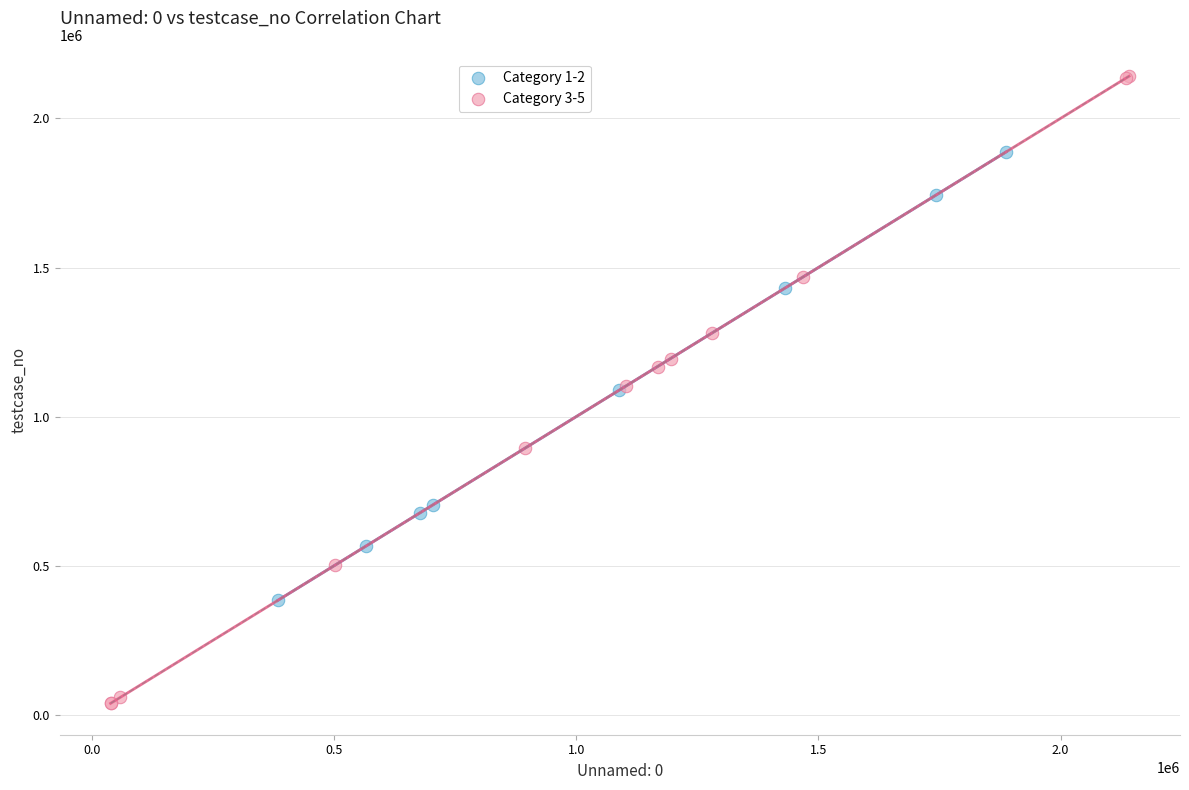

Which series reaches the maximum Y coordinate?

Category 3-5